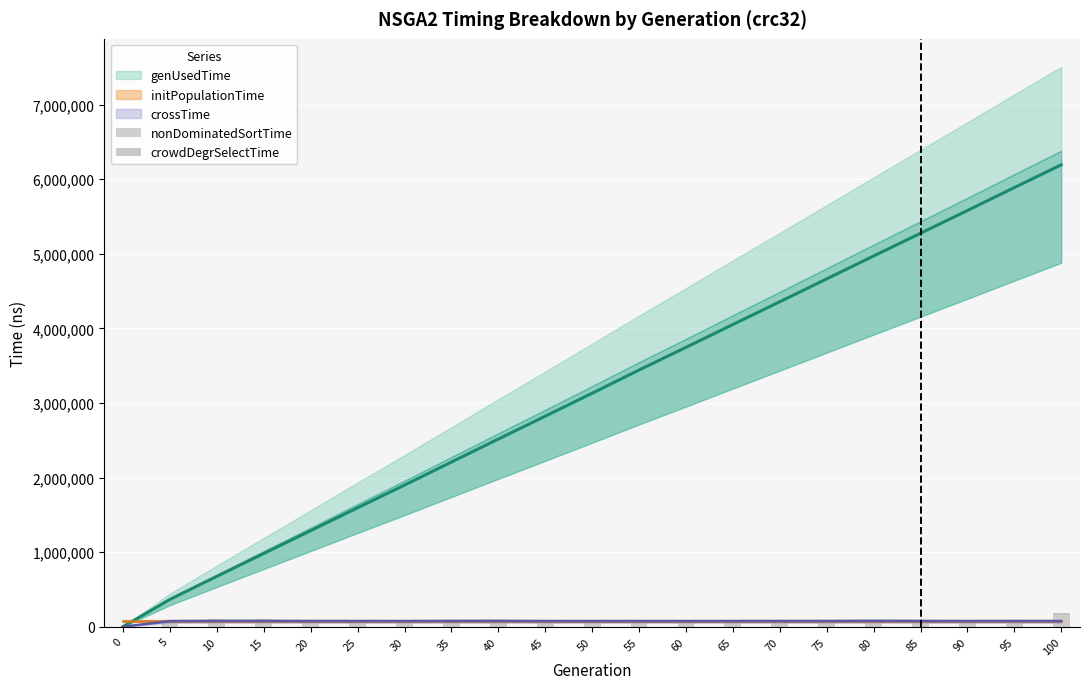

What value does the crowdDegrSelectTime series have at 60?

30000